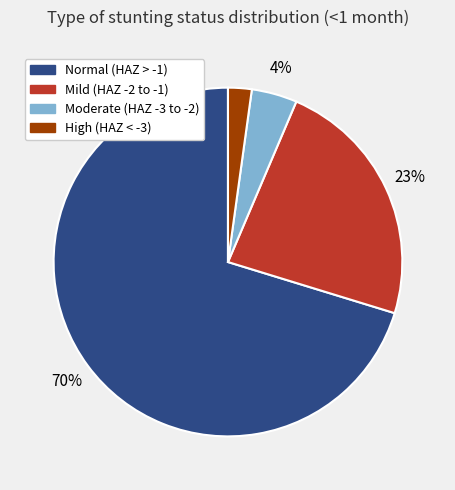

Does any single category account for the majority?

Yes